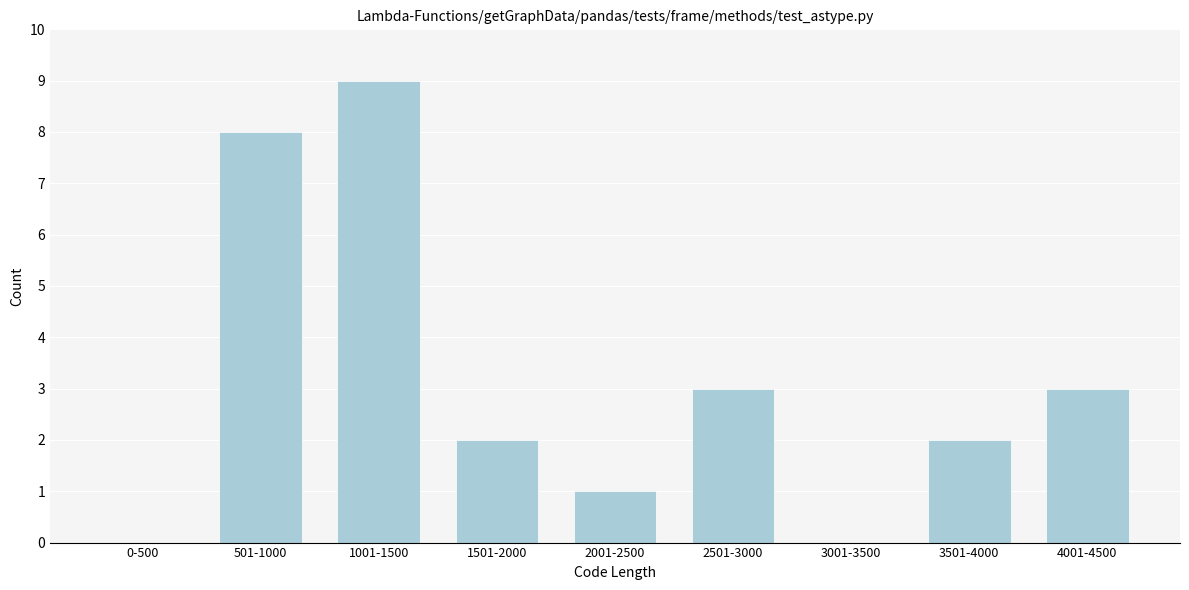

Reading right to left, what are all the values shown in this chart?

4001-4500=3	3501-4000=2	3001-3500=0	2501-3000=3	2001-2500=1	1501-2000=2	1001-1500=9	501-1000=8	0-500=0